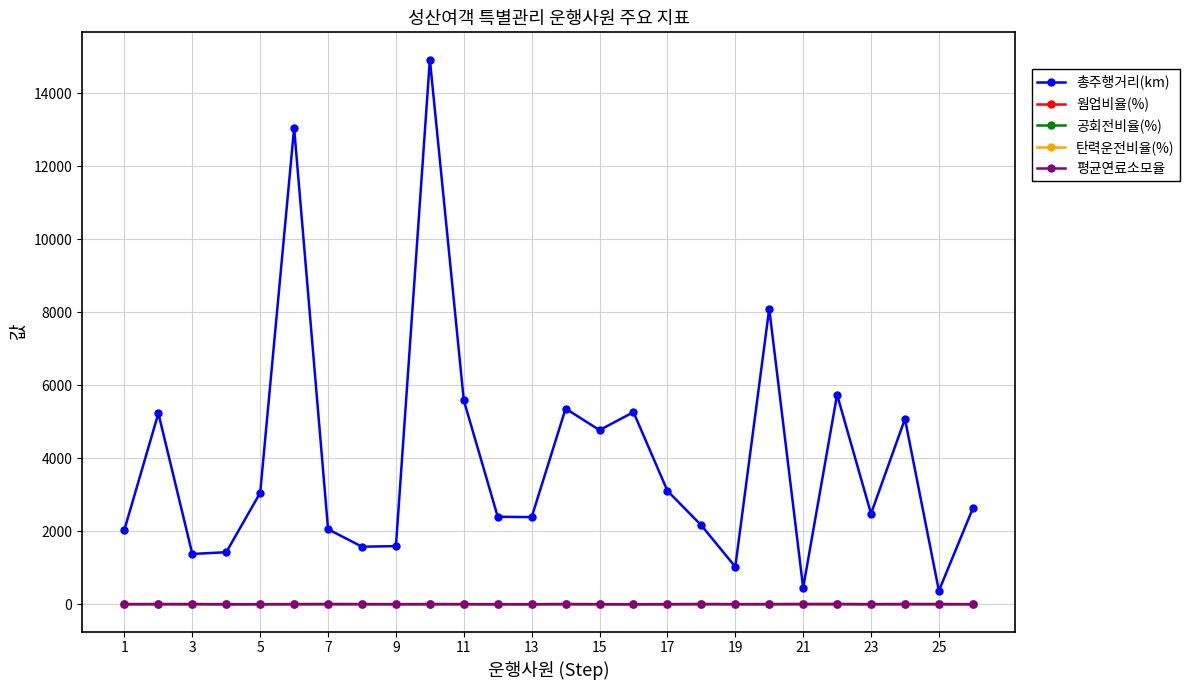

True or false: 탄력운전비율(%) has more than 1 points higher than both neighbors.

True